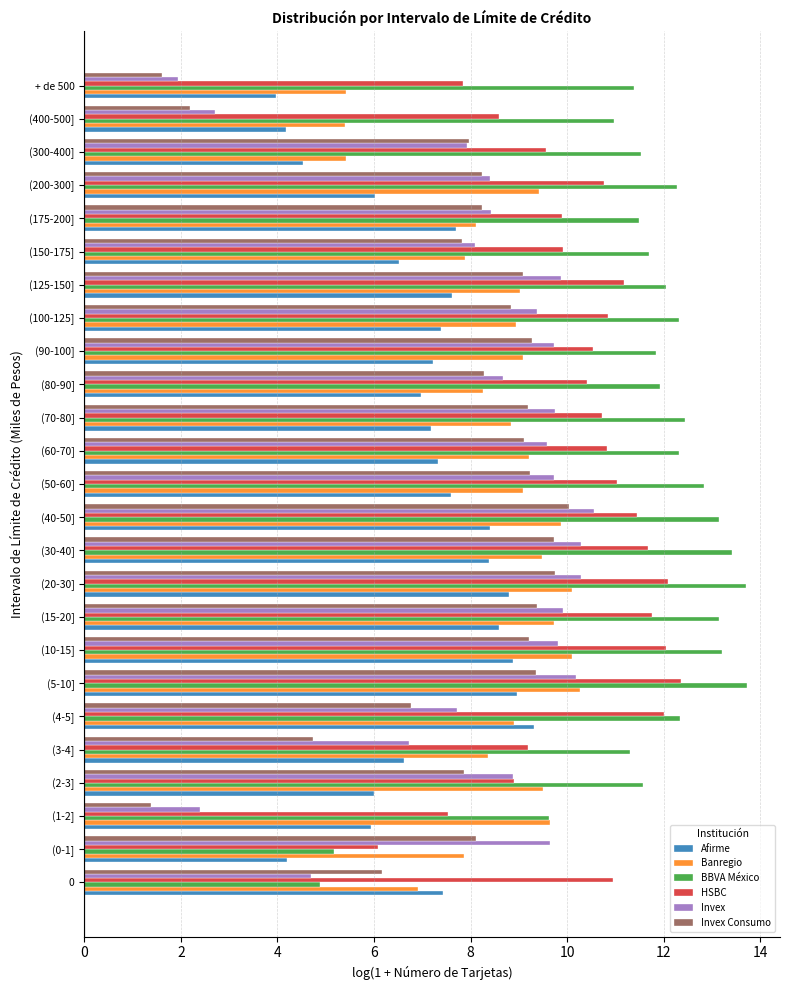

Is it true that Invex Consumo equals 9.3 at (90-100]?

True